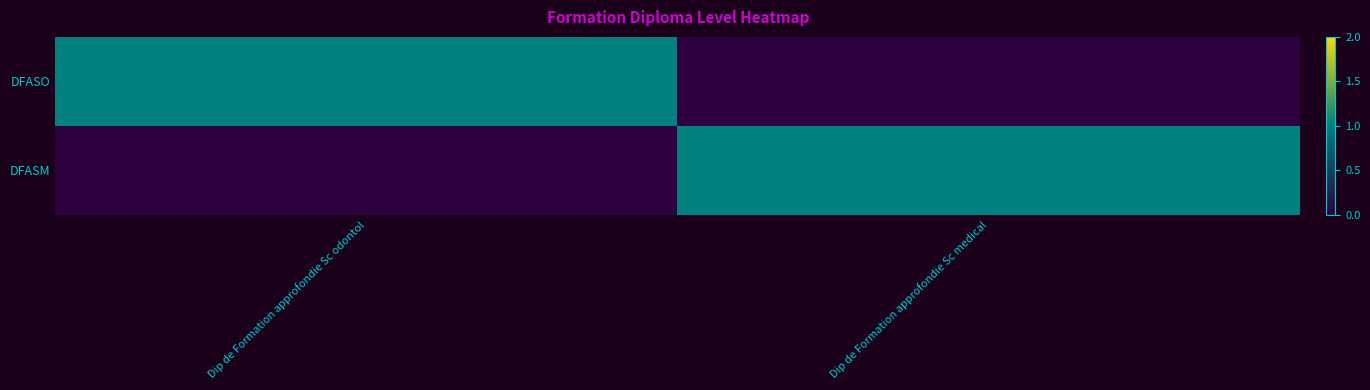

Which has a higher value, Dip de Formation approfondie Sc odontol or Dip de Formation approfondie Sc medical?

Dip de Formation approfondie Sc odontol